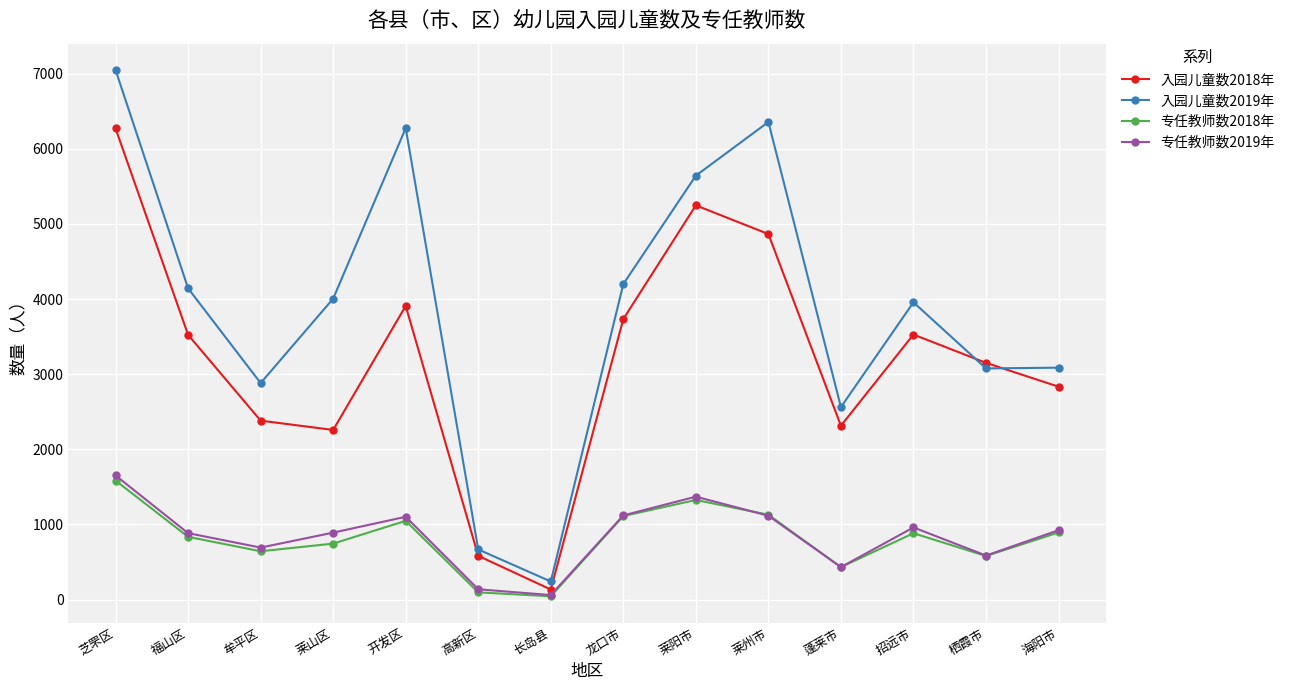

What is the label of the 3rd point from the right?

招远市